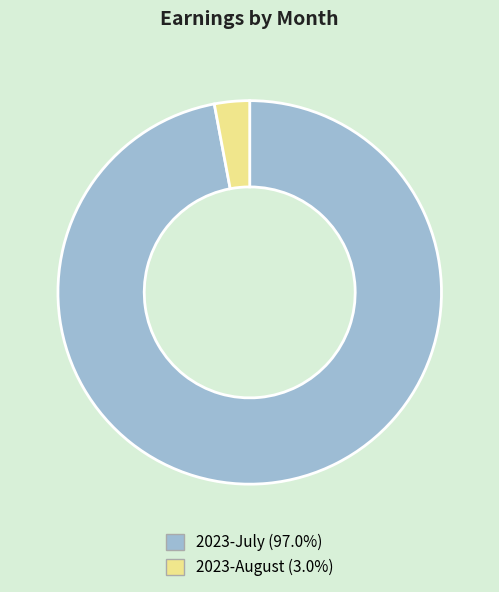

Approximately how many times larger is the value at 2023-July (97.0%) compared to 2023-August (3.0%)?

32.8